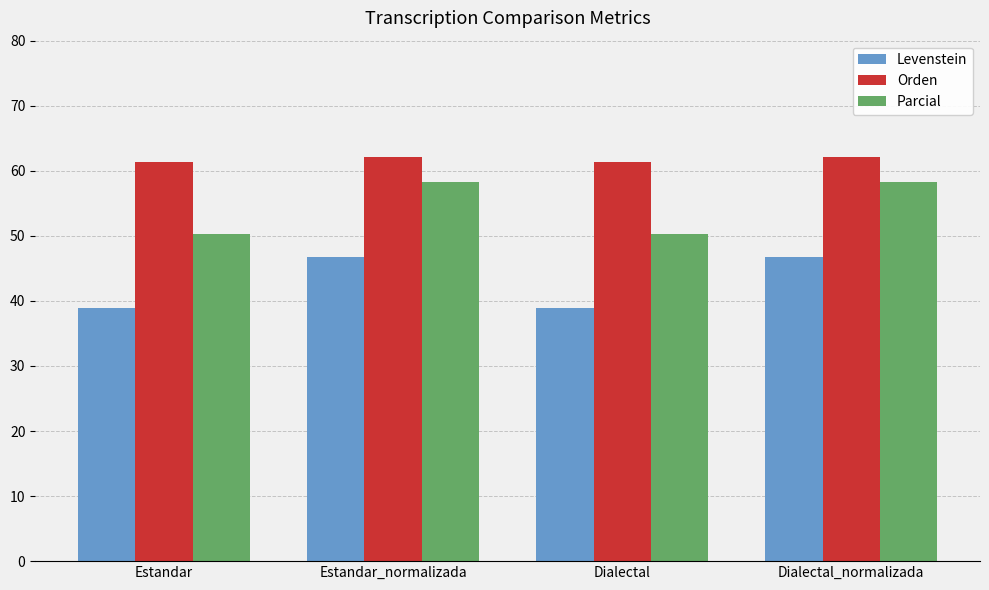

How many bars are there in total?

12